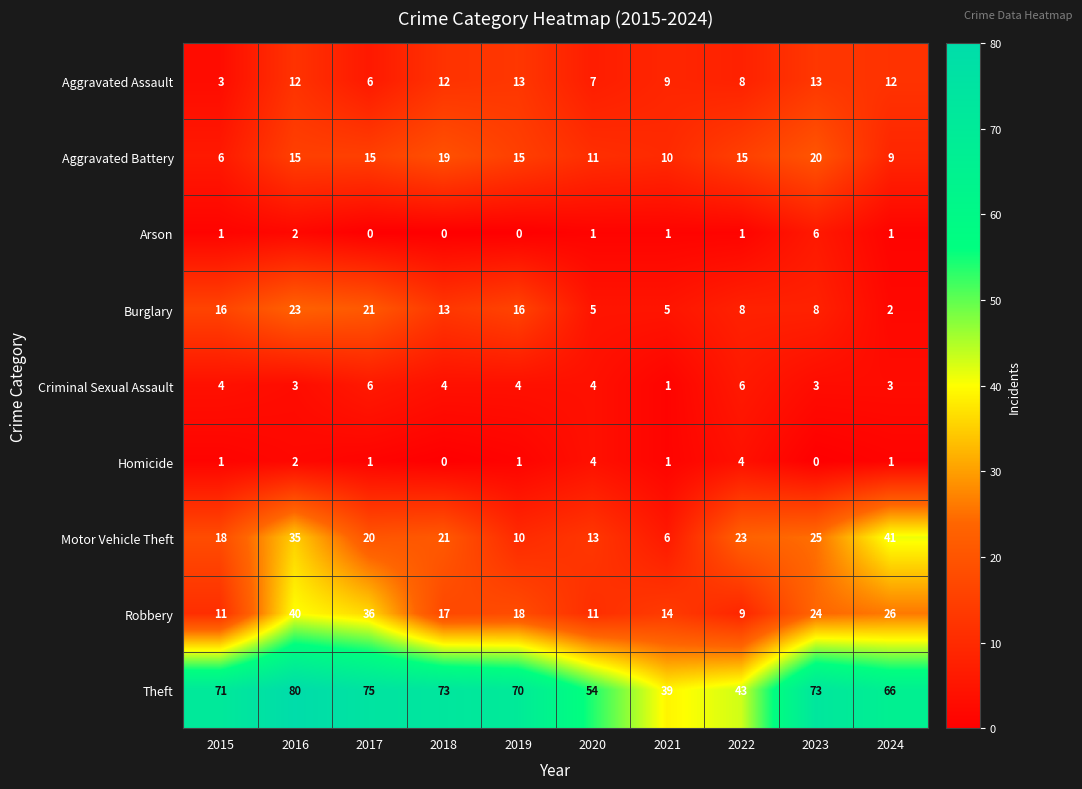

The value of Burglary at 2015 is 16. True or false?

True